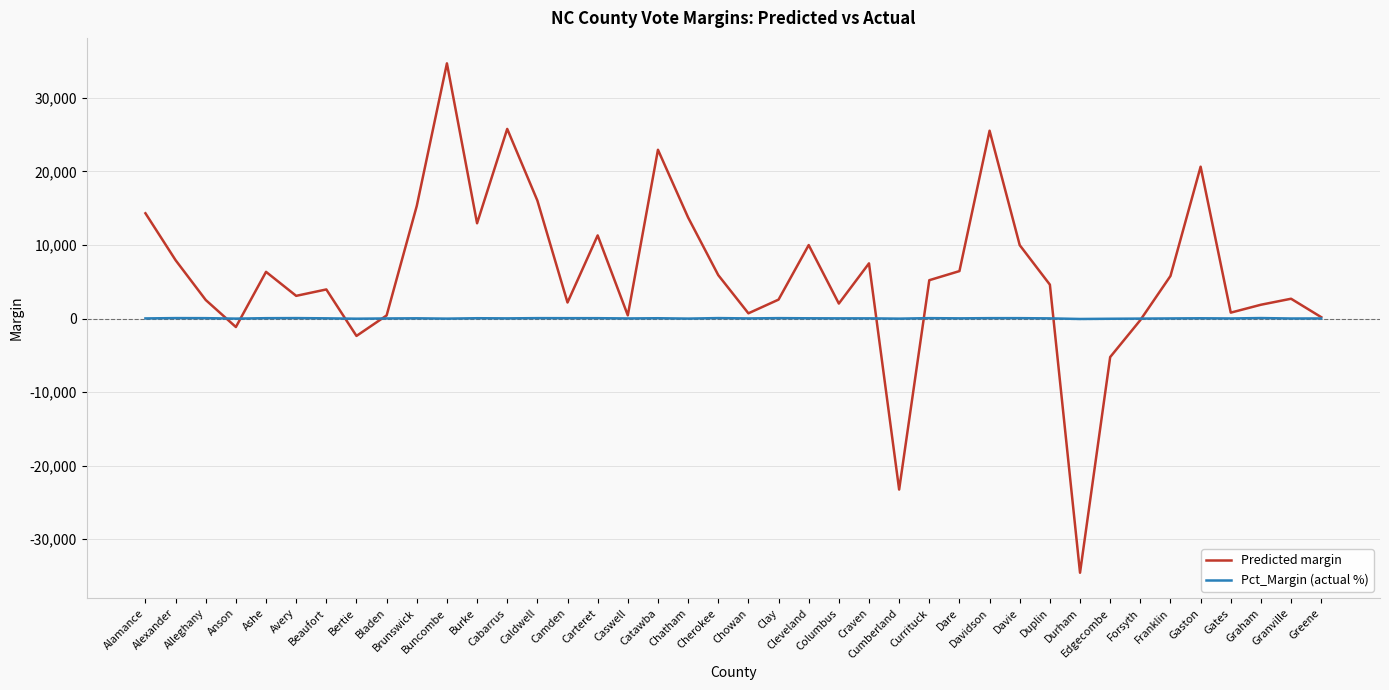

Which series has the widest spread of values?

Predicted margin